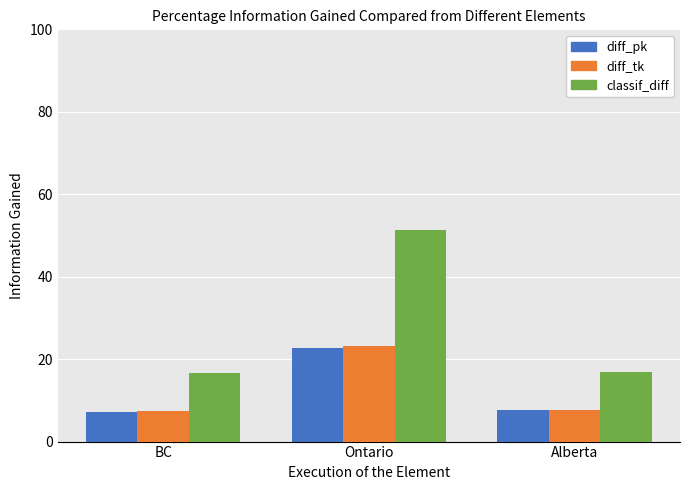

How many bars are there in total?

9